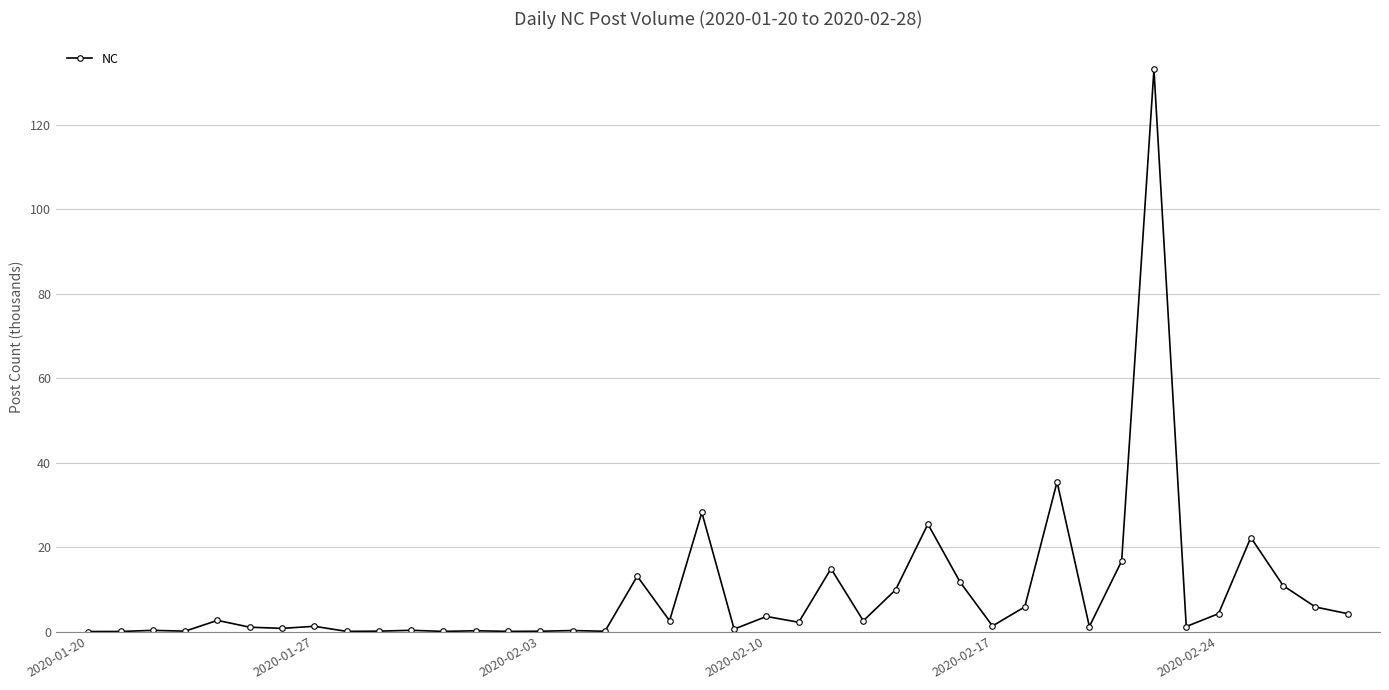

Count the number of data series in this chart.

1